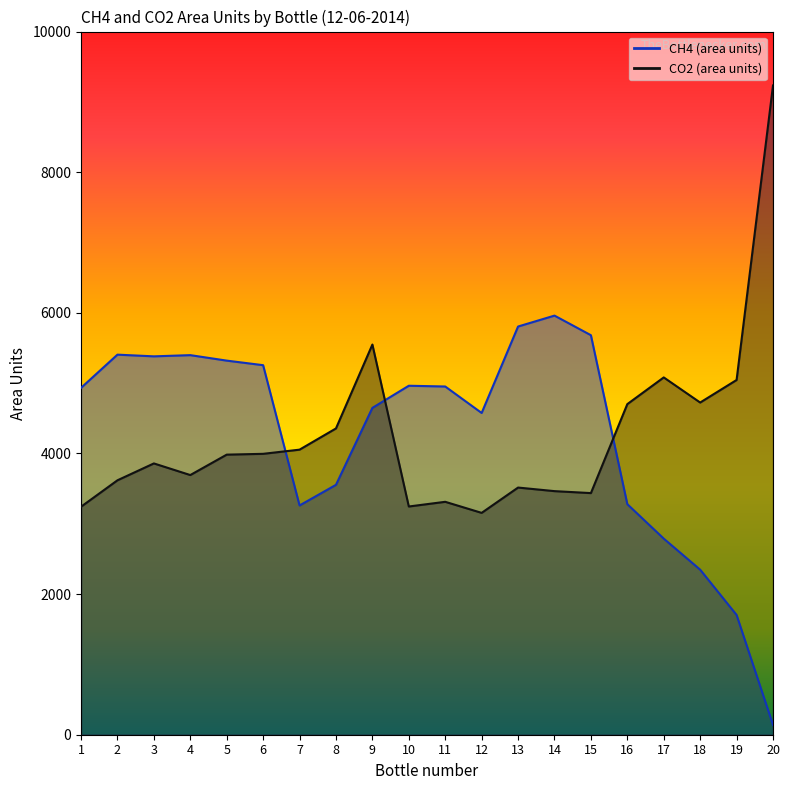

What is the value of the CO2 (area units) point at the 15th from the left?

3436.2